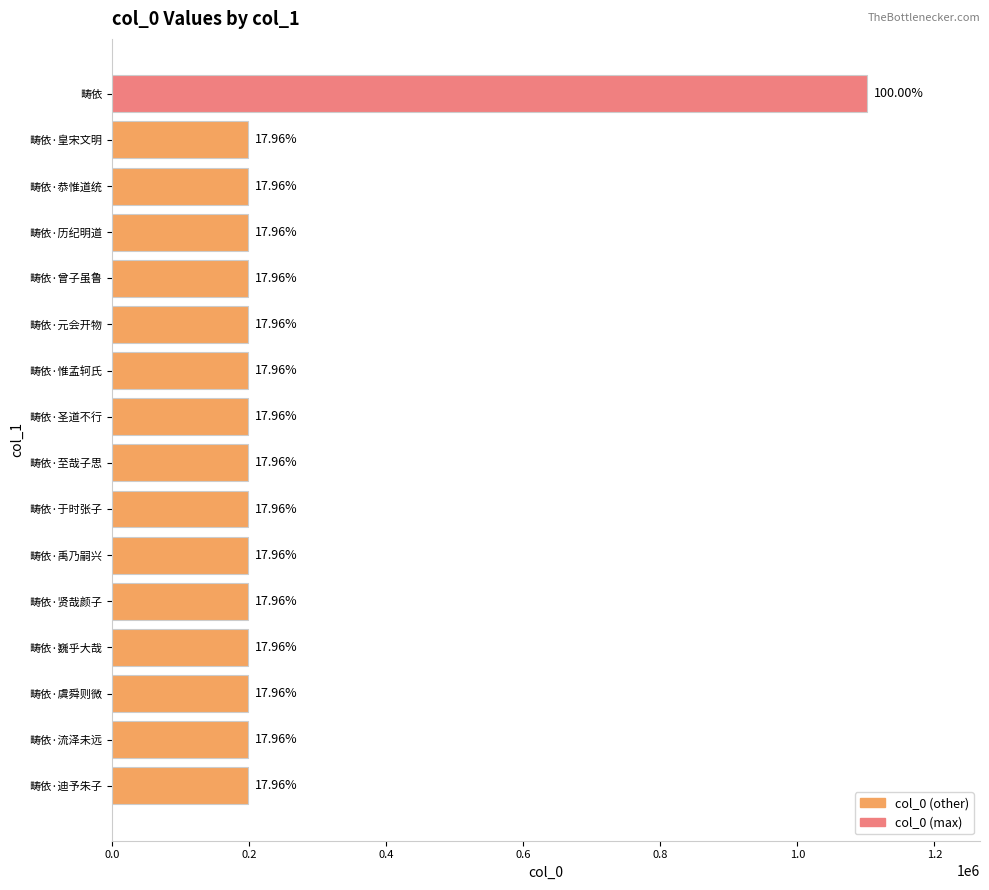

How many bars are there in total?

16